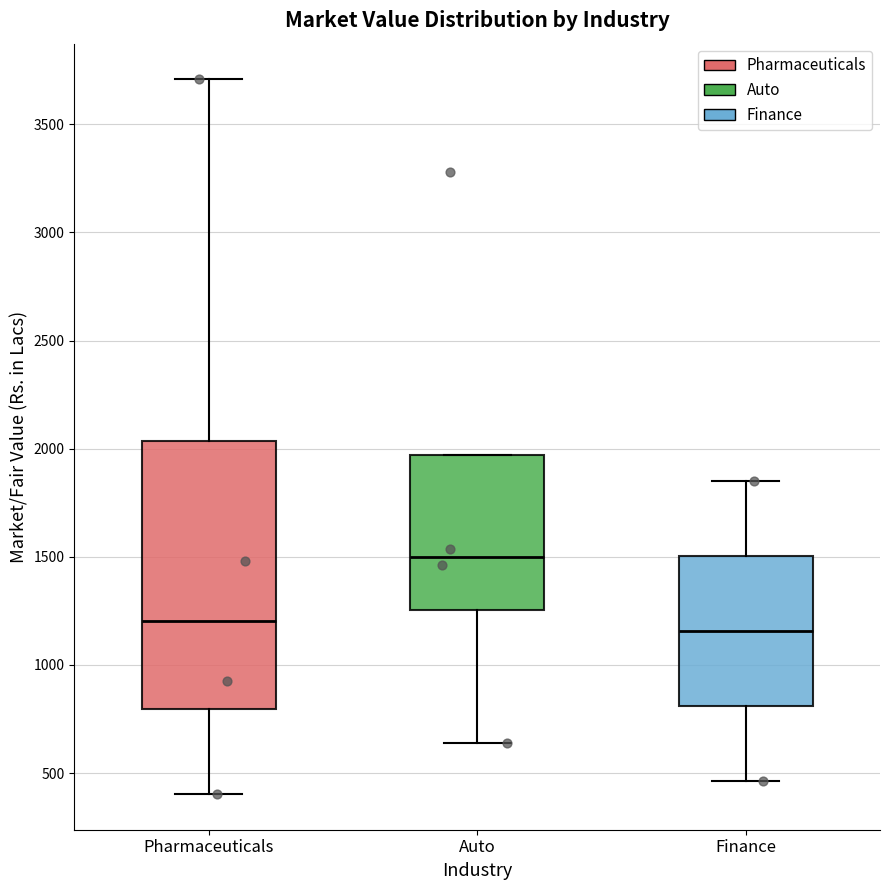

Reading left to right, read every box against the y-axis: the position of its median line, the range the box covers, and the ends of its whiskers. The values are not printed on the chart, so give them approximately, as read against the axis.

Pharmaceuticals: median 1200, box 800 to 2050, whiskers 400 to 3700
Auto: median 1500, box 1250 to 1950, whiskers 650 to 1950
Finance: median 1150, box 800 to 1500, whiskers 450 to 1850